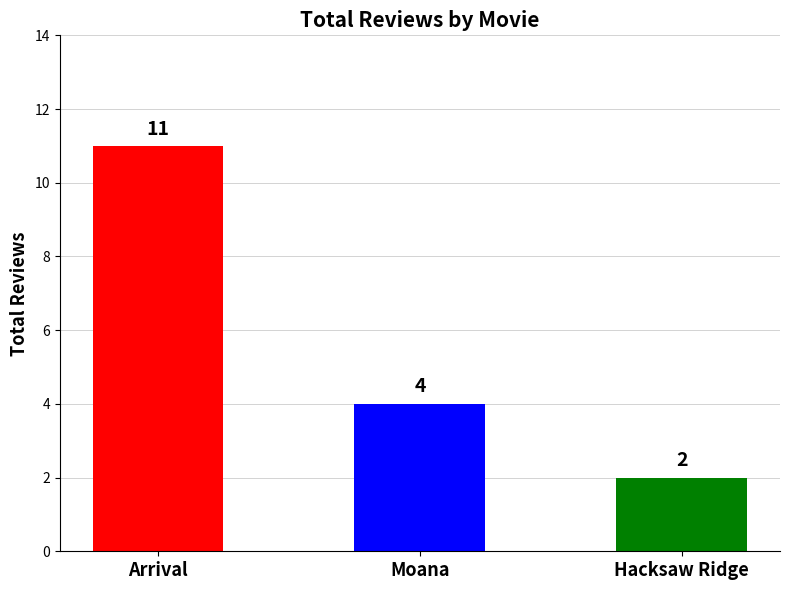

Between Hacksaw Ridge and Moana, which is larger?

Moana